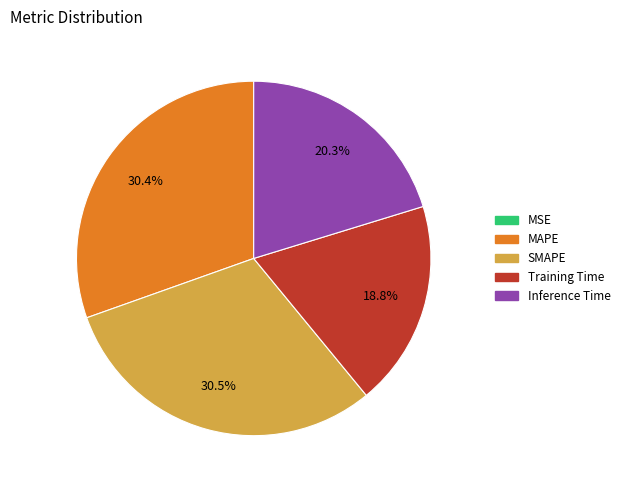

Does MAPE account for over 50% of the chart?

No